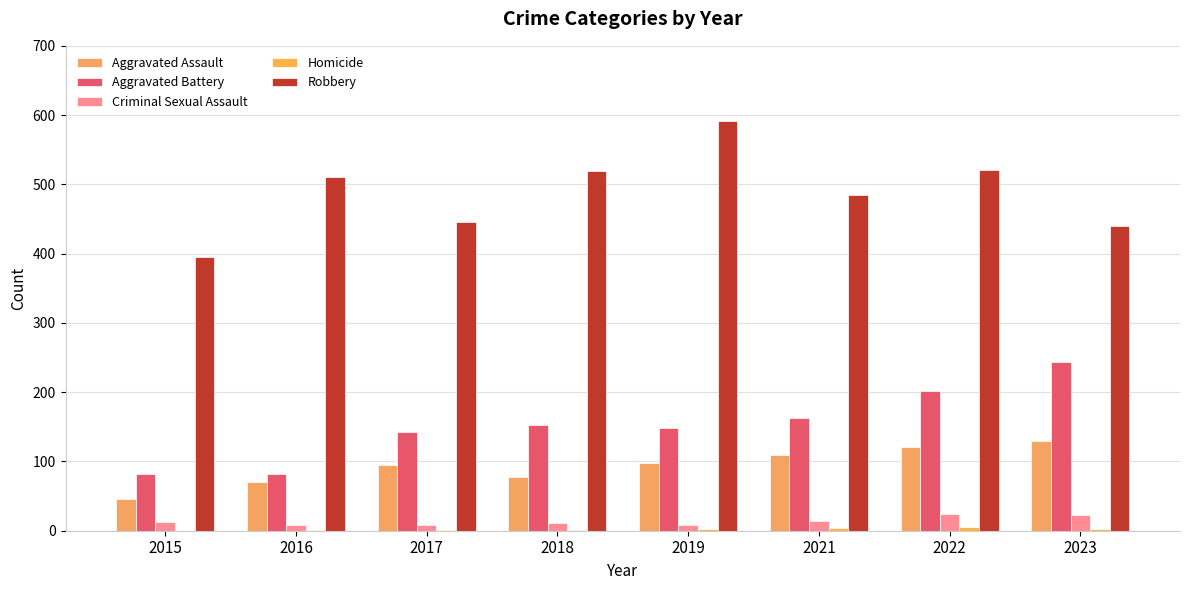

Reading left to right, extract all data points from this chart.

Aggravated Assault: 2015=46	2016=71	2017=95	2018=77	2019=98	2021=110	2022=121	2023=130
Aggravated Battery: 2015=82	2016=82	2017=142	2018=152	2019=148	2021=163	2022=202	2023=244
Criminal Sexual Assault: 2015=12	2016=8	2017=8	2018=11	2019=8	2021=14	2022=24	2023=22
Homicide: 2015=0	2016=1	2017=1	2018=1	2019=2	2021=4	2022=5	2023=2
Robbery: 2015=395	2016=510	2017=446	2018=520	2019=591	2021=484	2022=521	2023=440